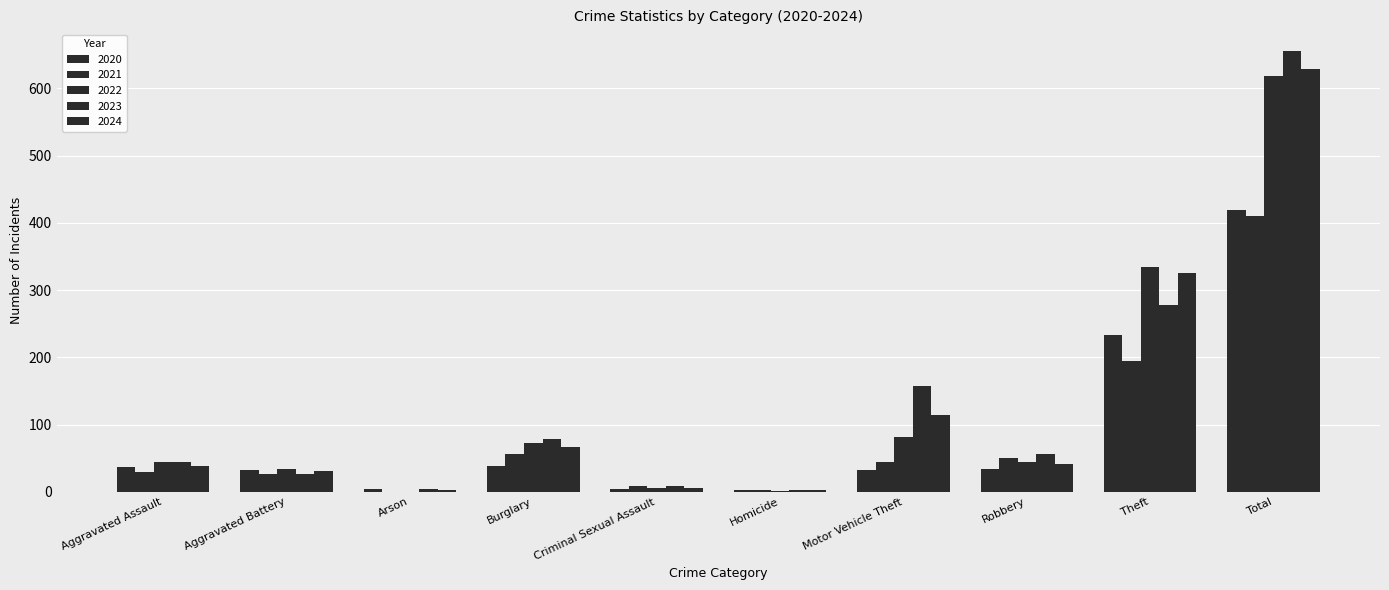

What is the label of the 8th bar from the left?

Robbery